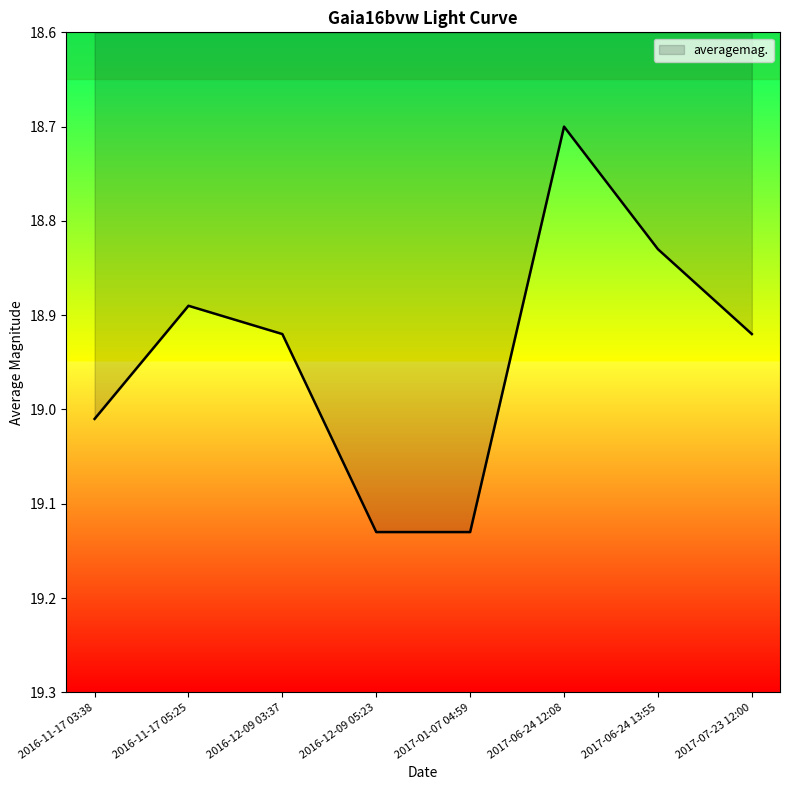

Between 2017-01-07 04:59 and 2017-07-23 12:00, which is larger?

2017-01-07 04:59